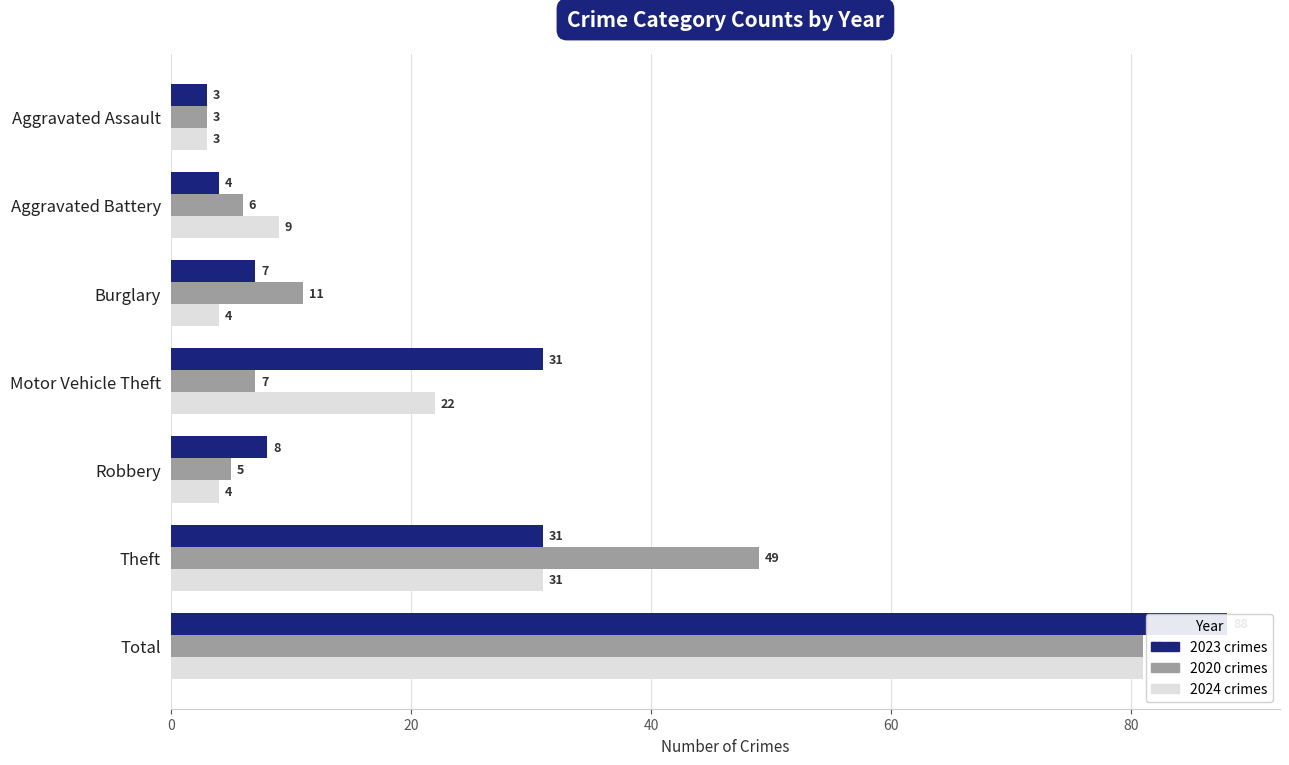

The value of 2024 at Motor Vehicle Theft is 35. True or false?

False